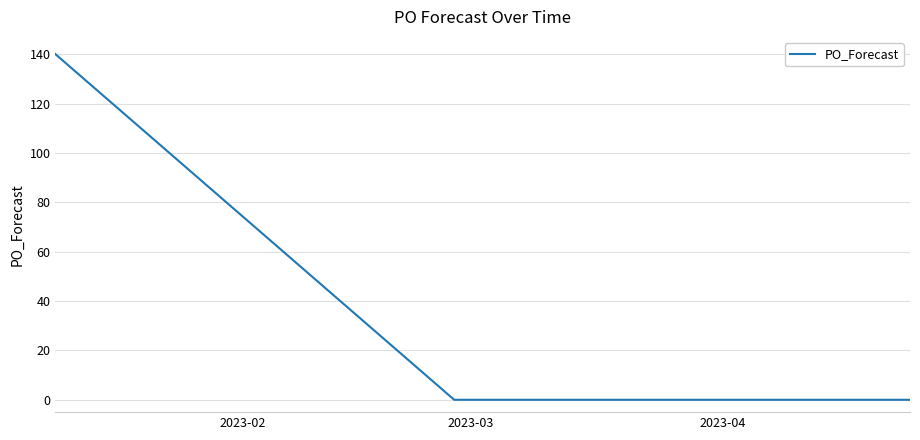

What is the maximum value shown in the chart?

140